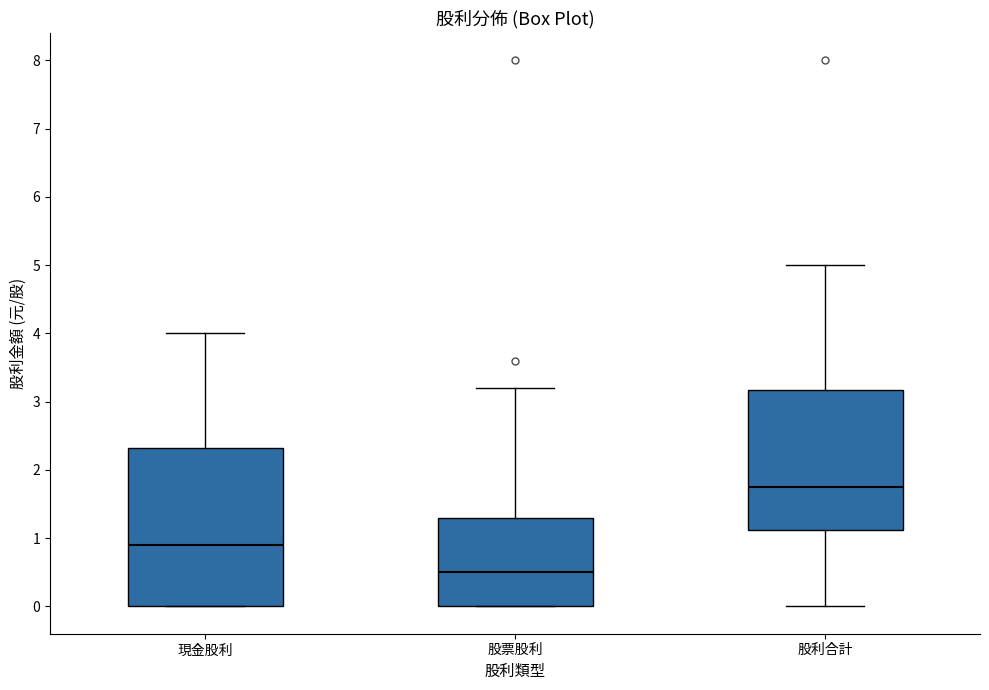

Which box's median line is the highest?

股利合計